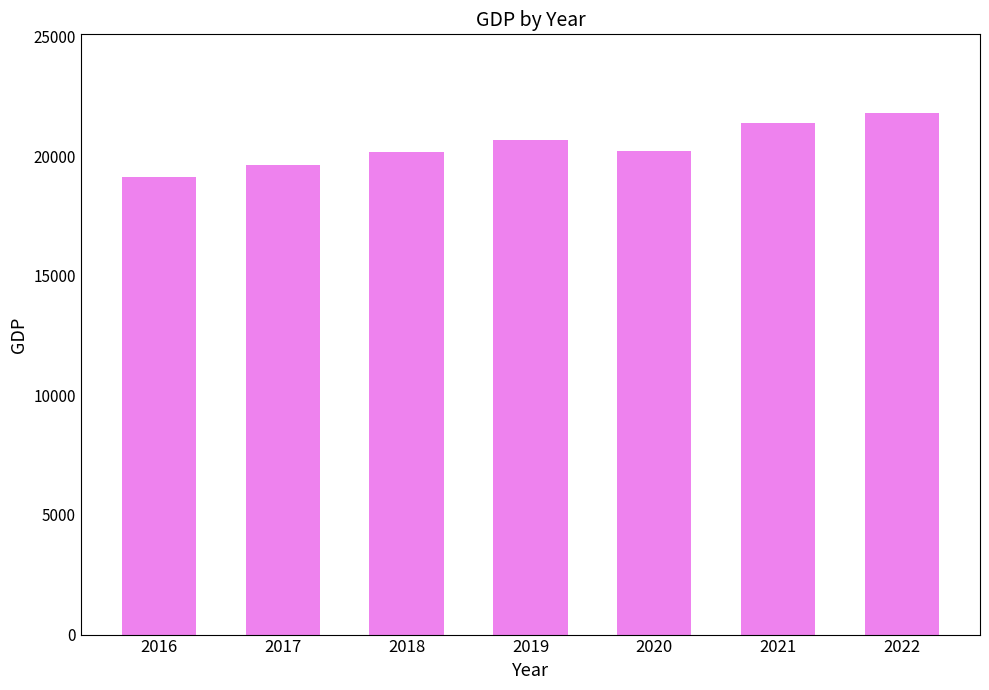

Approximately how many times larger is the value at 2021 compared to 2018?

1.1